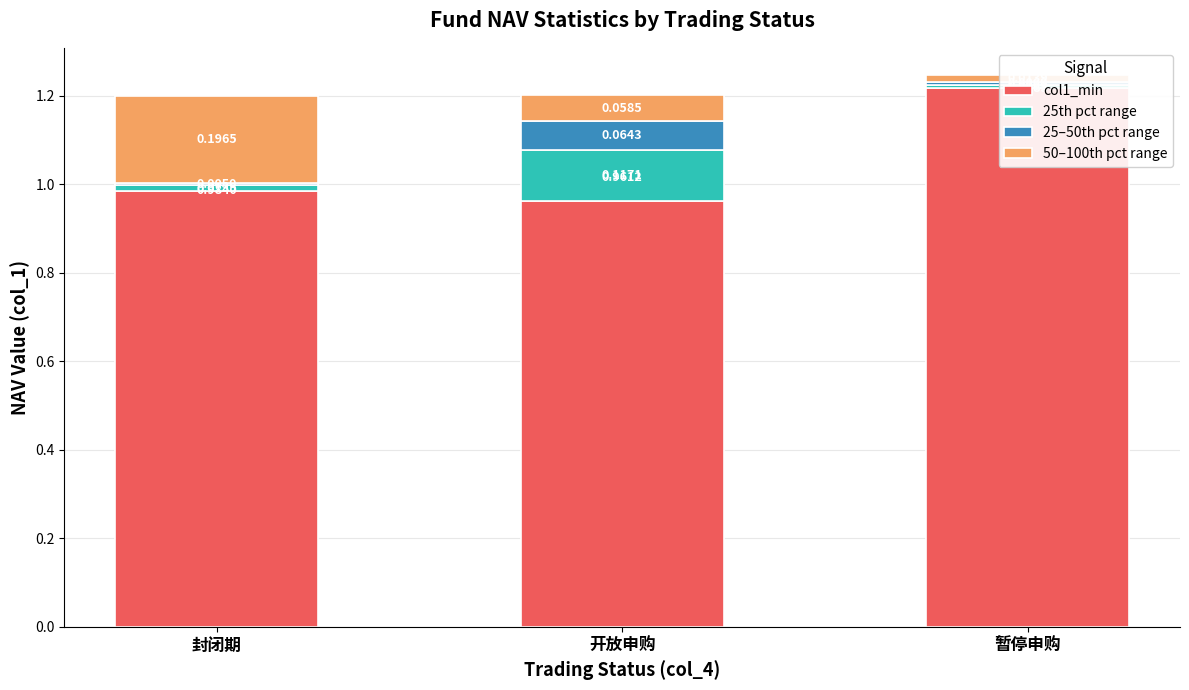

True or false: col1_min has a value of 0.5 at 暂停申购.

False